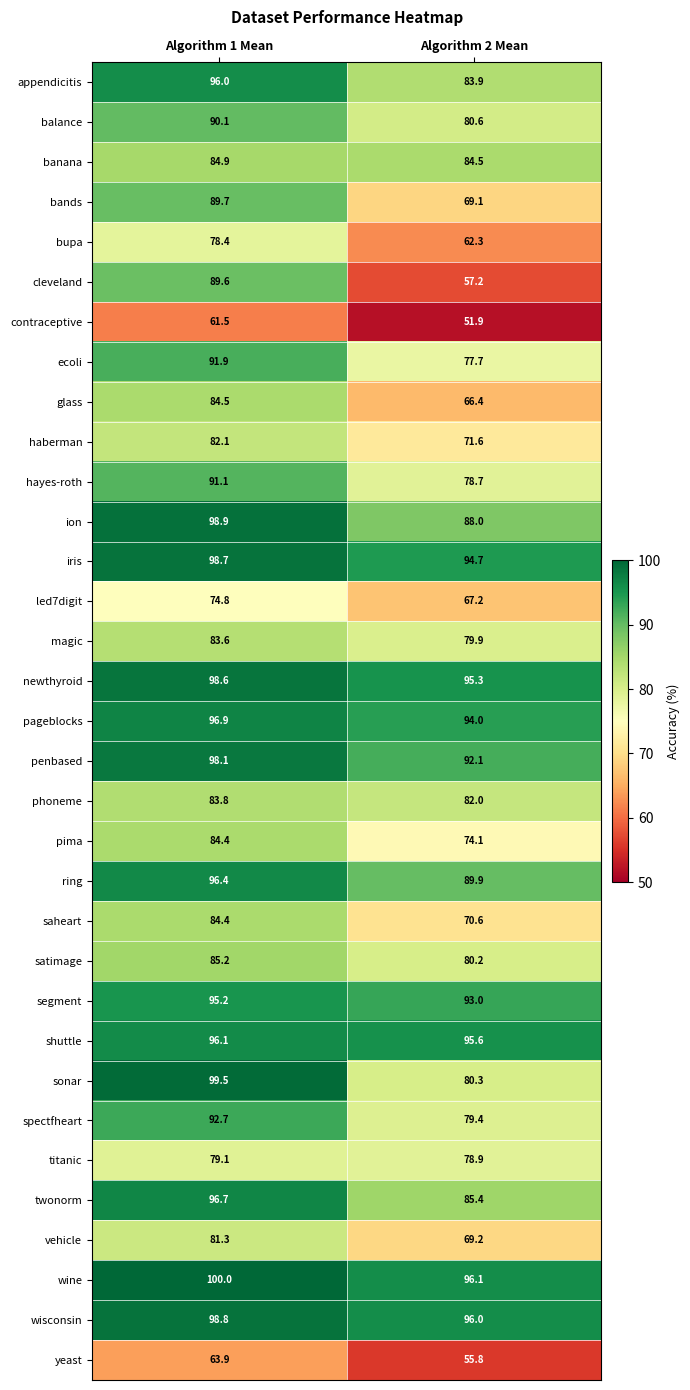

Count the number of data series in this chart.

33